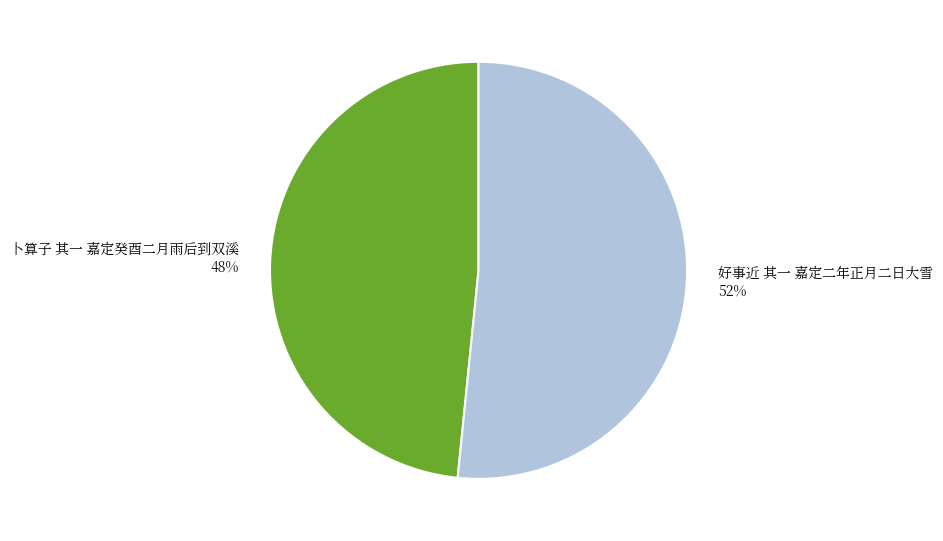

Approximately how many times larger is the value at 卜算子 其一 嘉定癸酉二月雨后到双溪 compared to 好事近 其一 嘉定二年正月二日大雪?

0.9